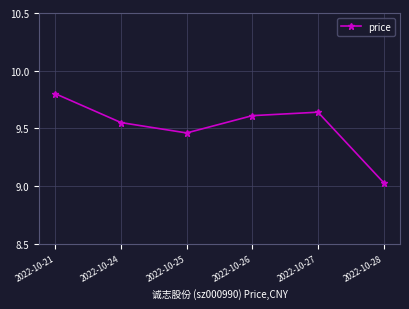

What is the difference between the second highest and minimum values?

0.6